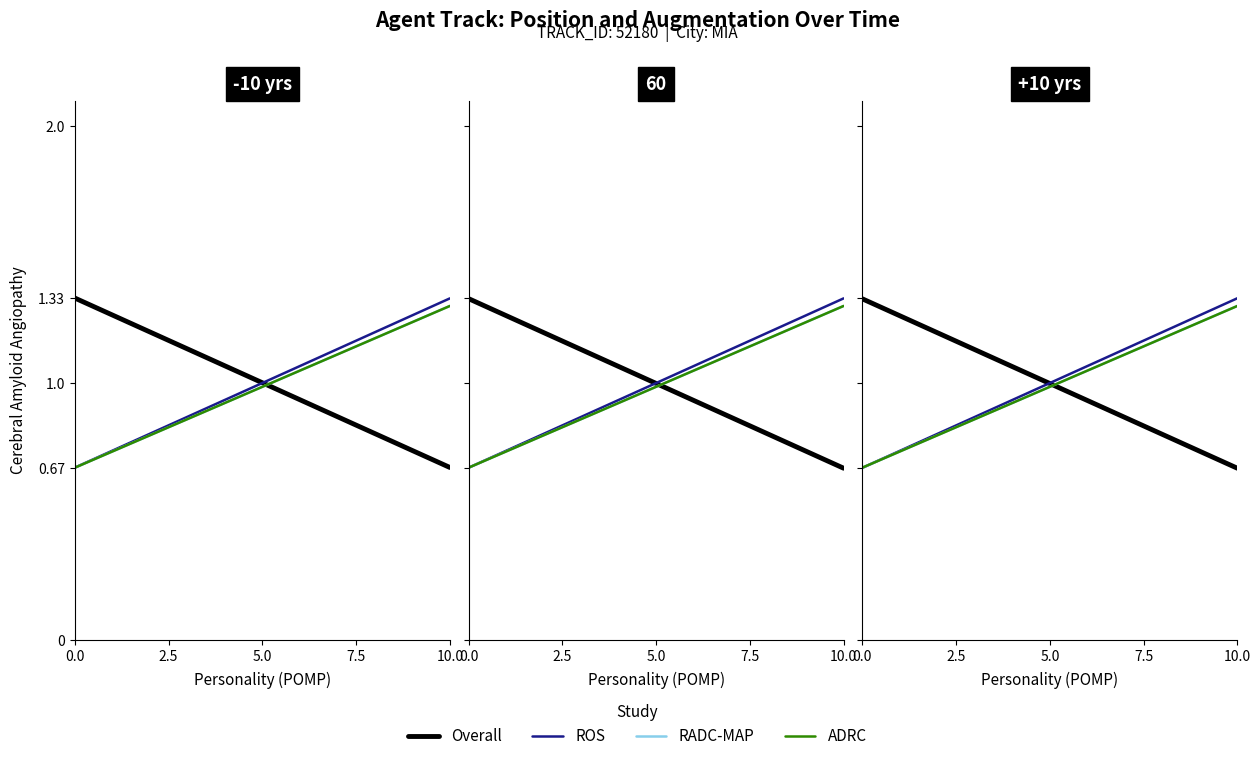

How many lines are shown in the chart?

4